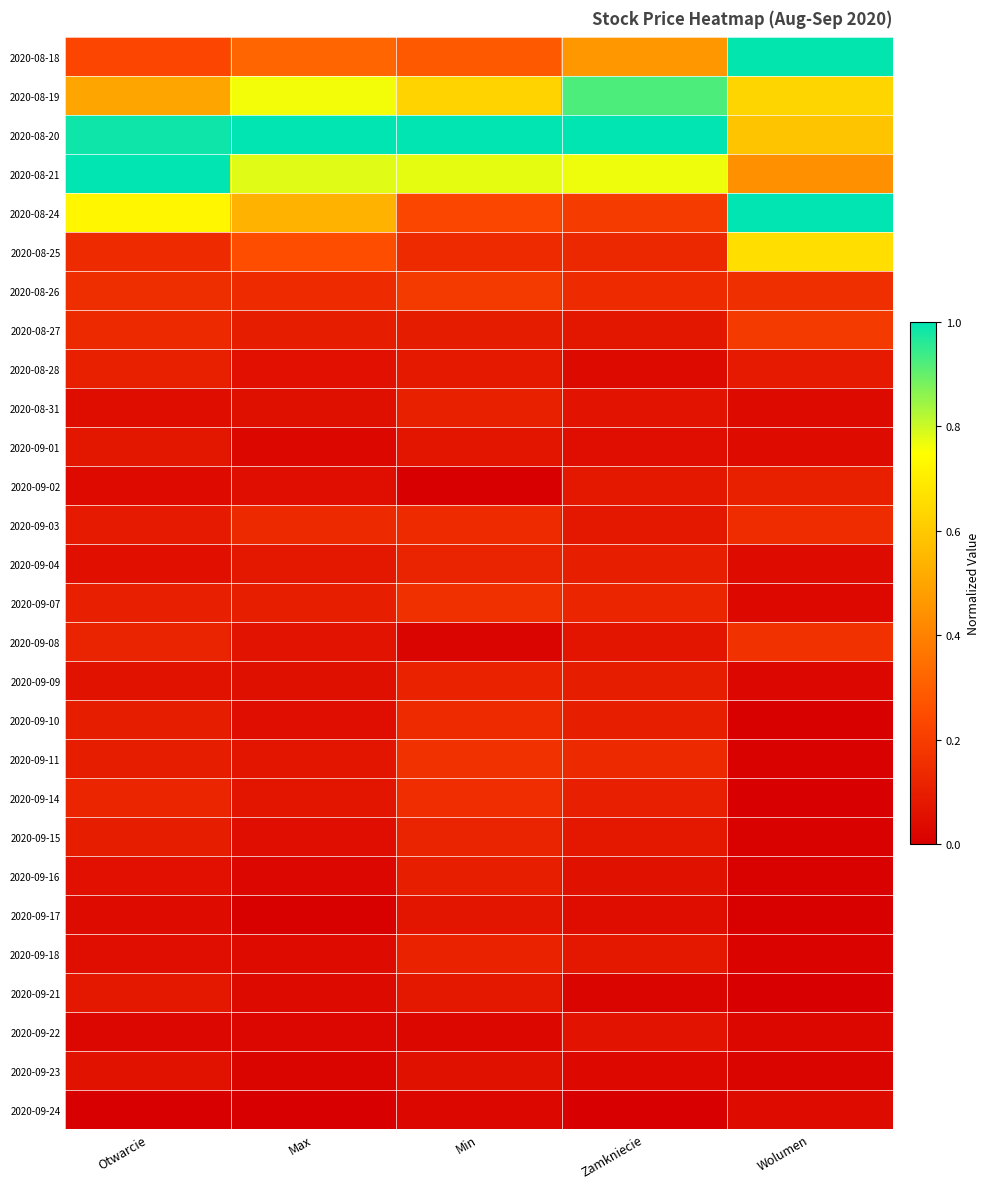

What is the total value across all series at Zamkniecie?

5.1